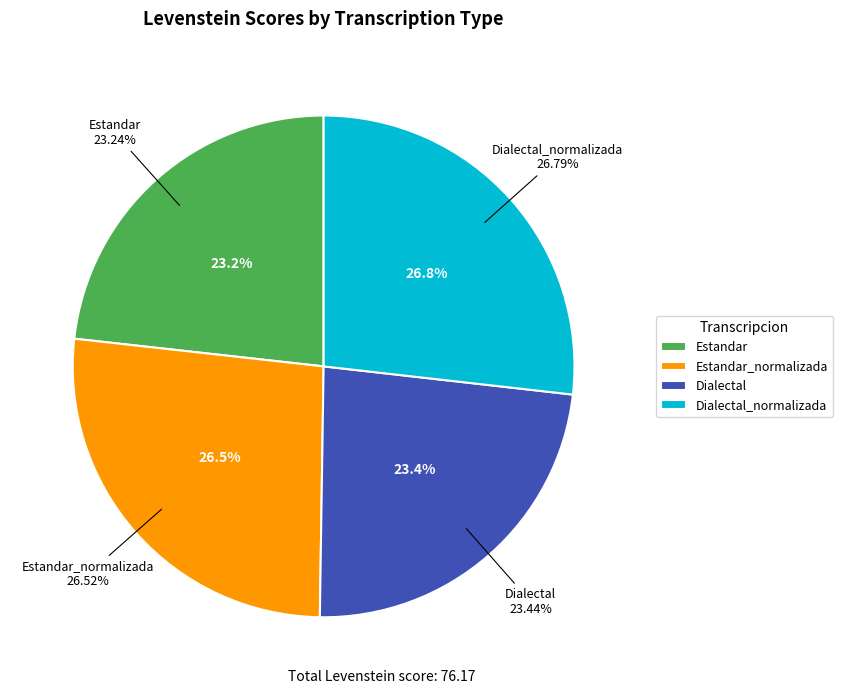

To the nearest percent, what is the difference between the largest and smallest slice percentages?

4%